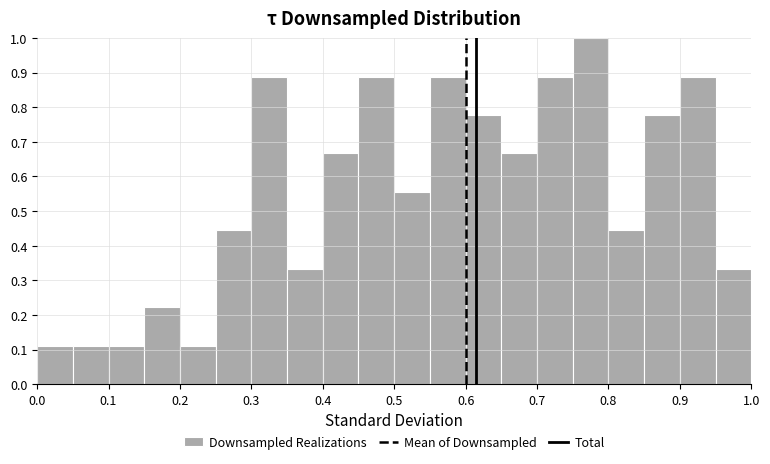

Reading left to right, list every bar in this chart as the range it spans on the x-axis followed by its height. The values are not printed on the chart, so give them approximately, as read against the axis.

0.00 to 0.05: 0.11
0.05 to 0.10: 0.11
0.10 to 0.15: 0.11
0.15 to 0.20: 0.22
0.20 to 0.25: 0.11
0.25 to 0.30: 0.44
0.30 to 0.35: 0.89
0.35 to 0.40: 0.33
0.40 to 0.45: 0.67
0.45 to 0.50: 0.89
0.50 to 0.55: 0.56
0.55 to 0.60: 0.89
0.60 to 0.65: 0.78
0.65 to 0.70: 0.67
0.70 to 0.75: 0.89
0.75 to 0.80: 1.00
0.80 to 0.85: 0.44
0.85 to 0.90: 0.78
0.90 to 0.95: 0.89
0.95 to 1.00: 0.33